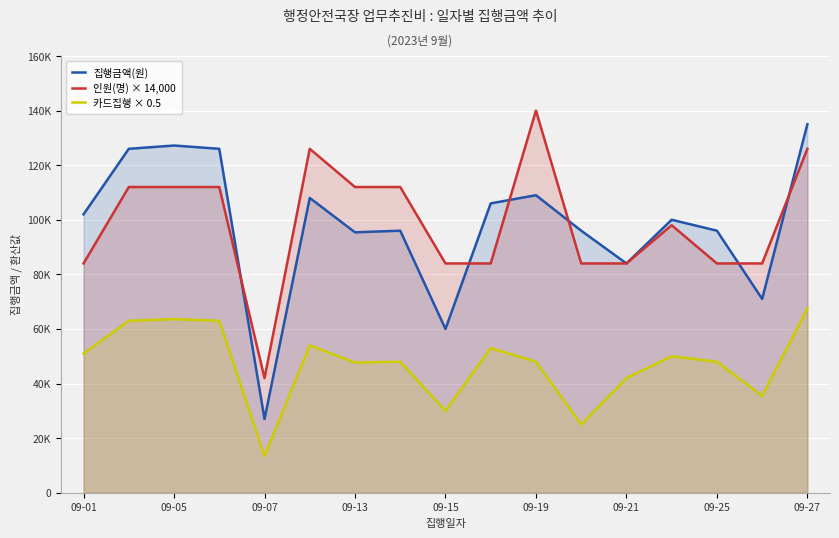

What are all the series names shown in the legend?

집행금액(원), 인원(명) × 14,000, 카드집행 × 0.5